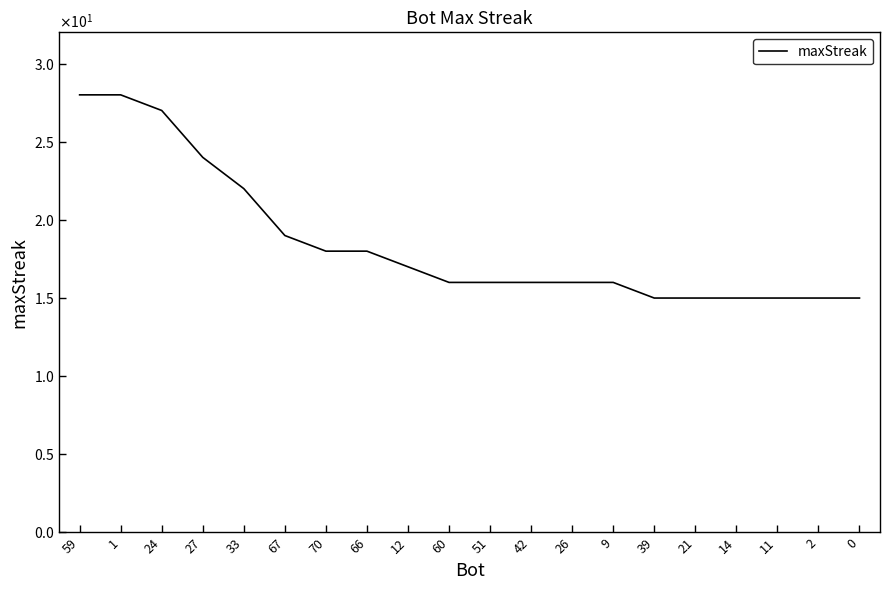

Does the chart have visible grid lines?

No